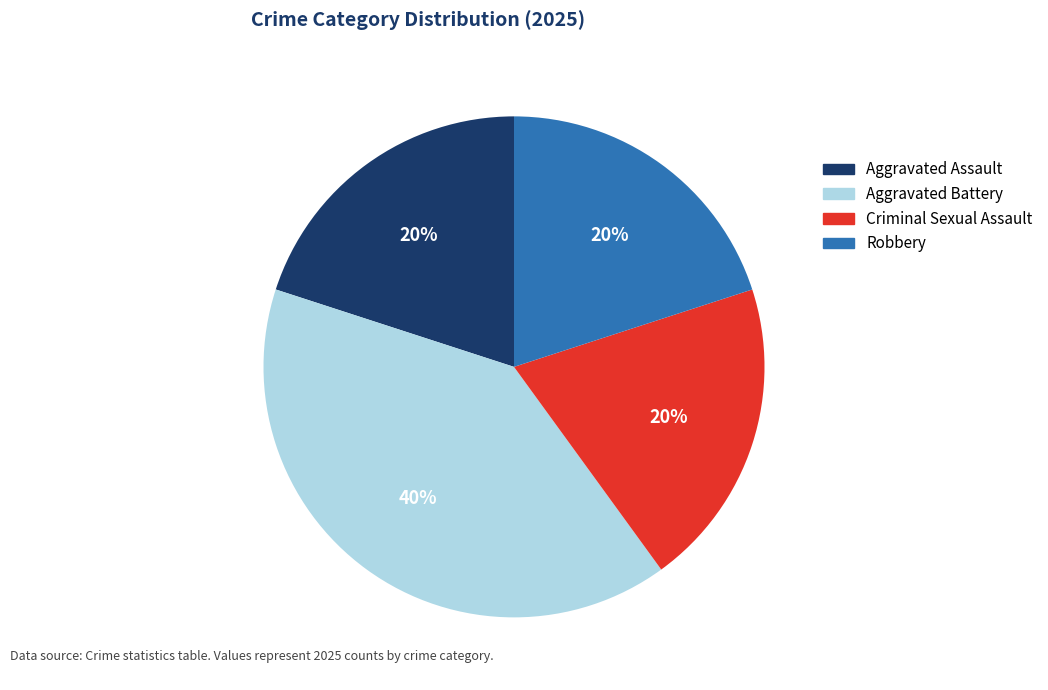

To the nearest percent, what is the difference between the largest and smallest slice percentages?

20%